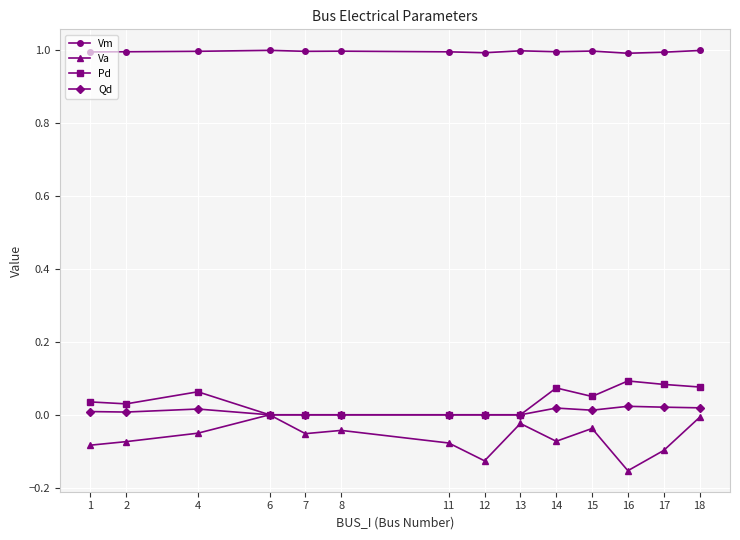

At which category does the chart reach its minimum across all series?

16